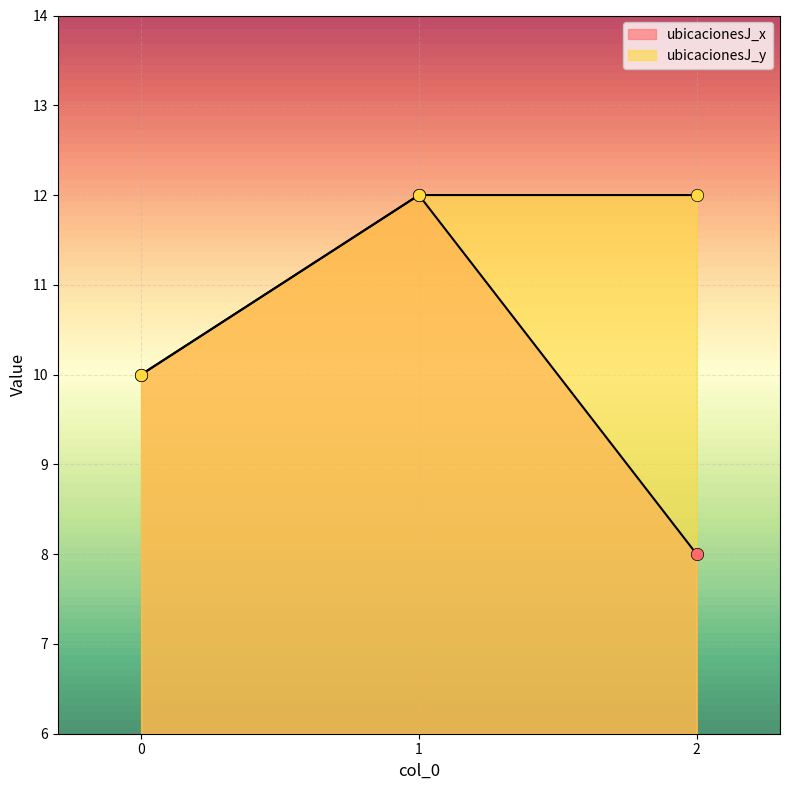

Which series contains the lowest Y value?

ubicacionesJ_x